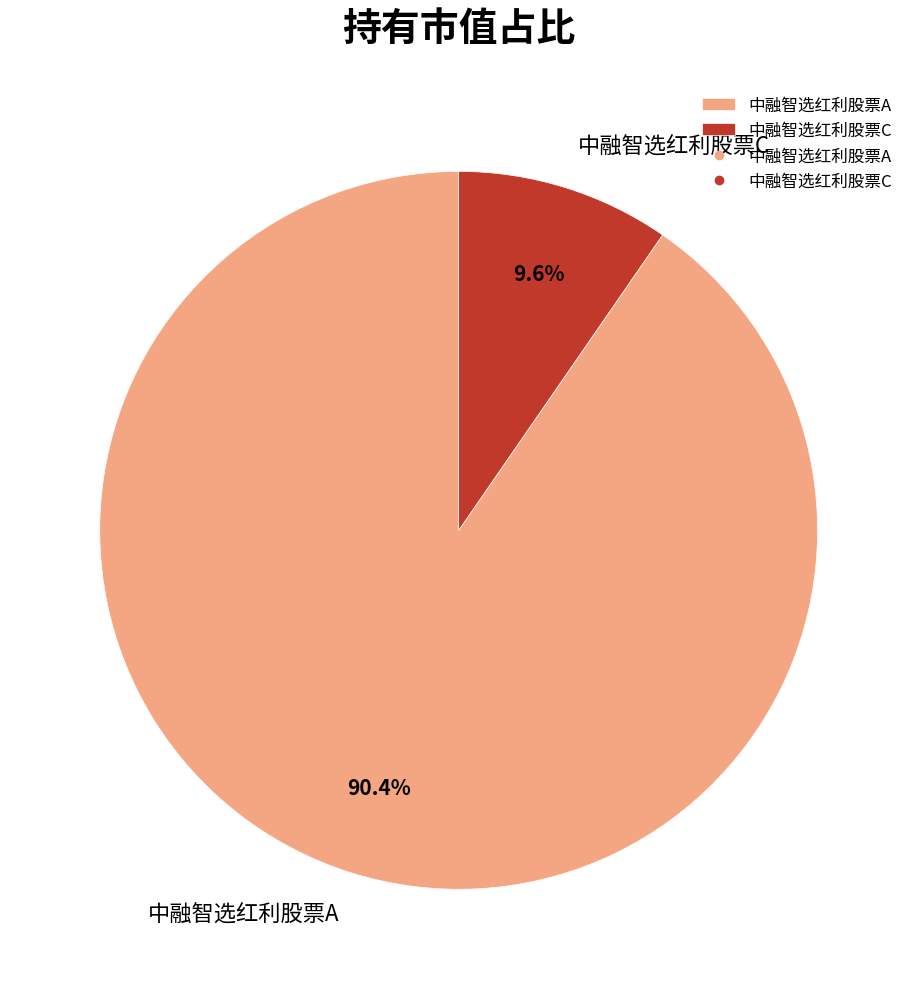

What is the largest slice in the pie chart?

中融智选红利股票A